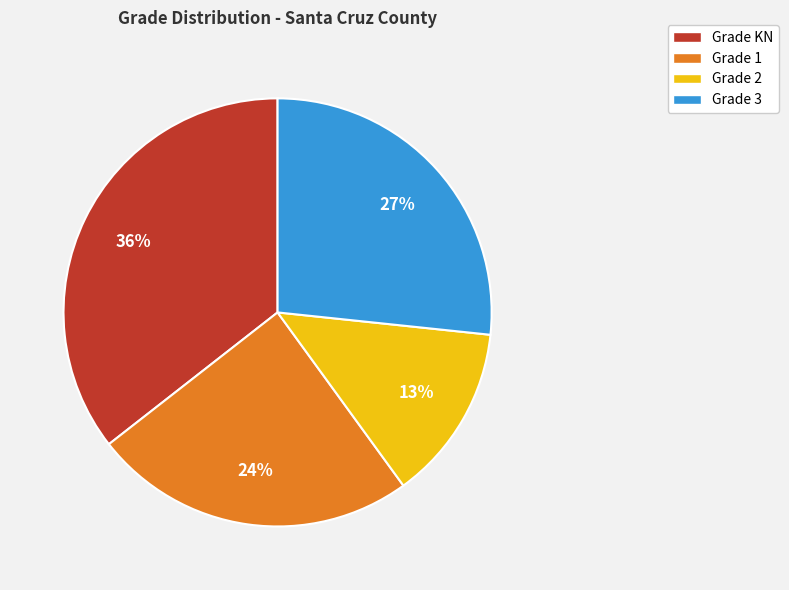

How many segments does this pie chart have?

4